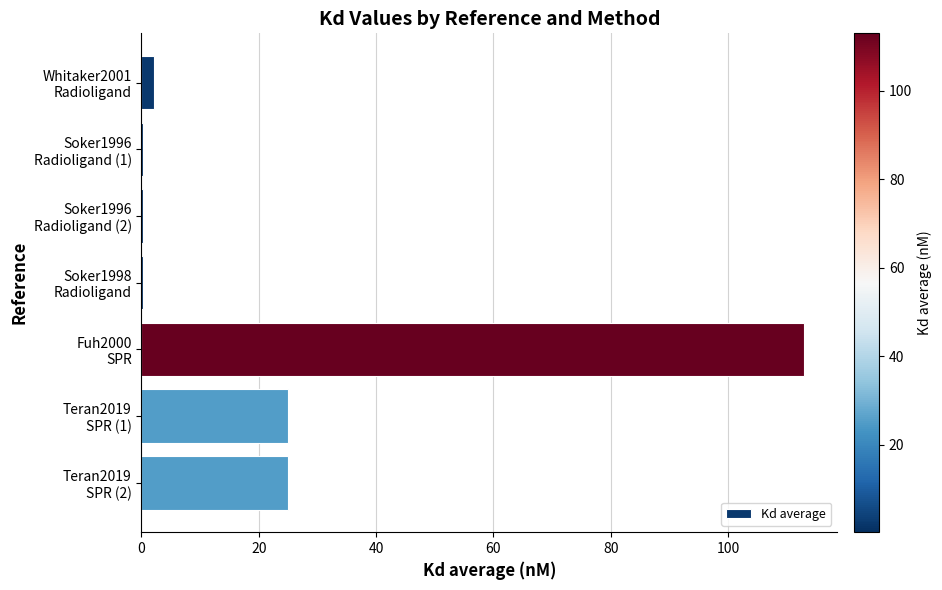

What is the sum of all values?

165.9